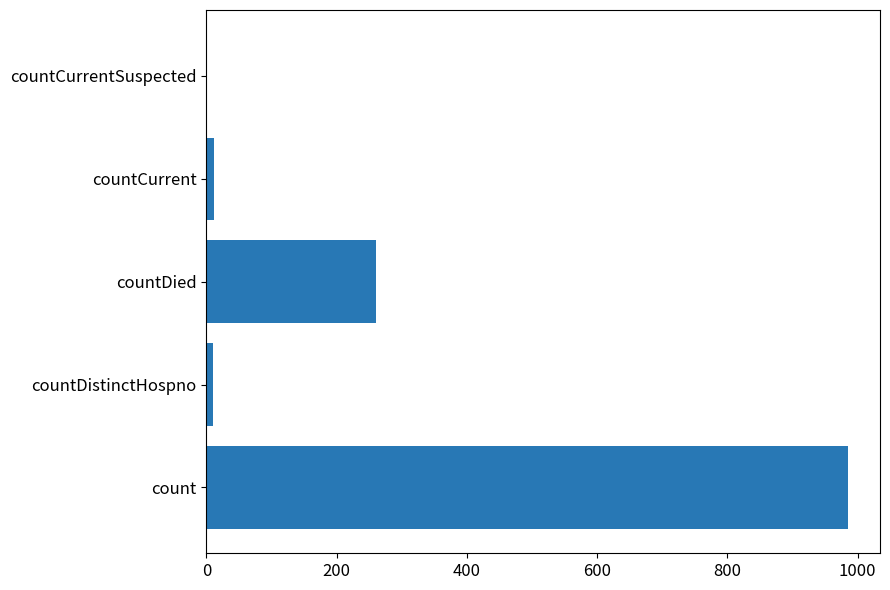

True or false: the data shows 360 at countDied.

False